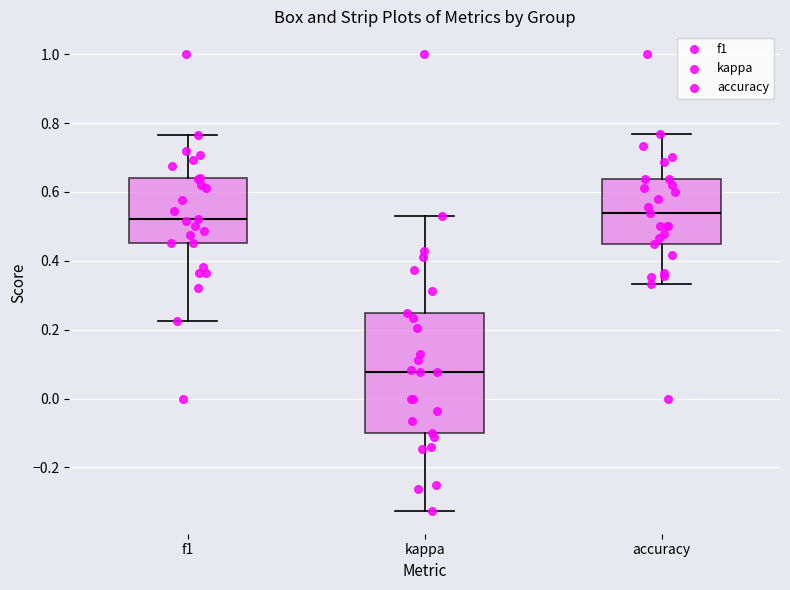

Comparing the boxes themselves (not the whiskers), which one is the tallest?

kappa